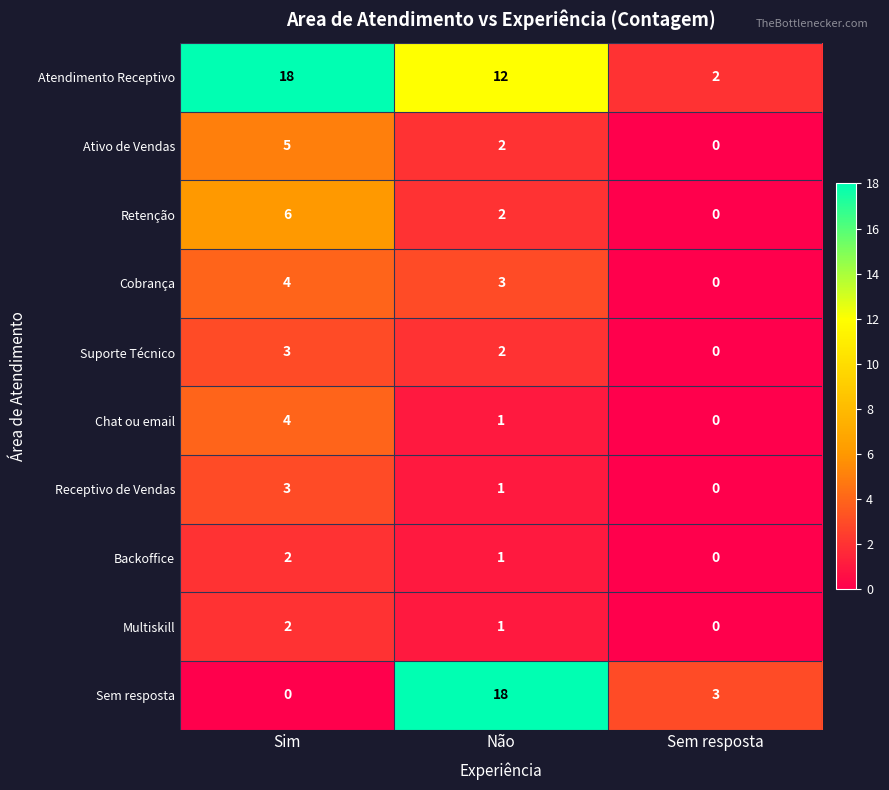

What is the maximum value shown in the chart?

18